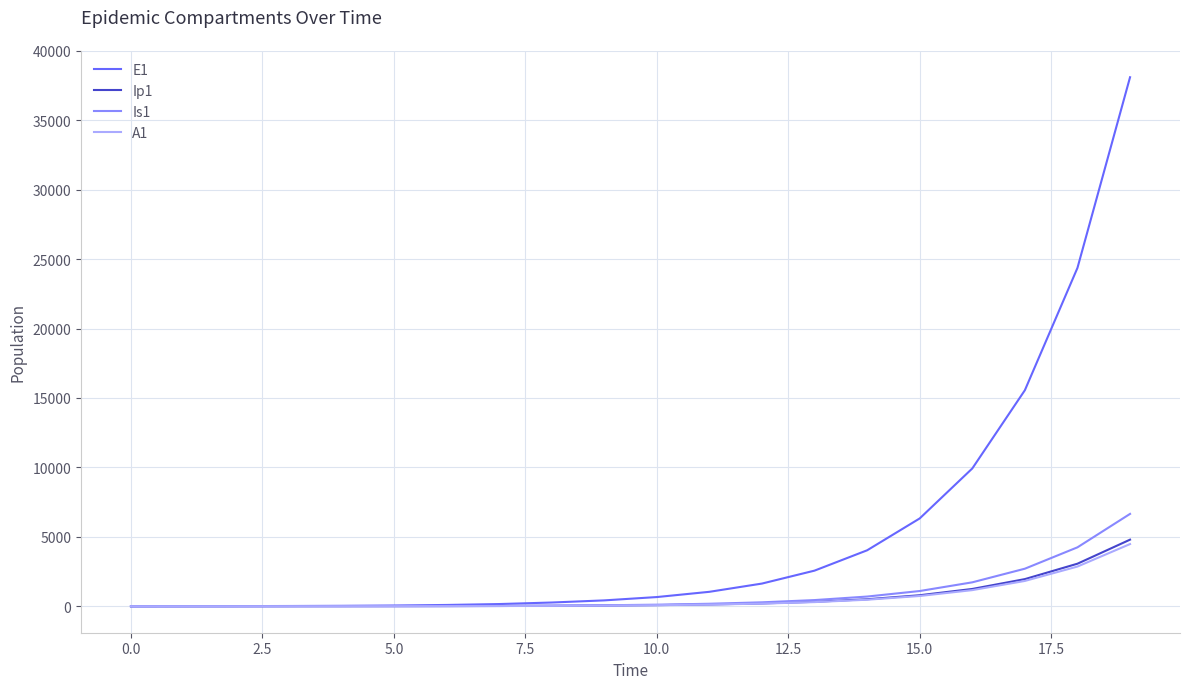

Which series has the largest total across all categories?

E1